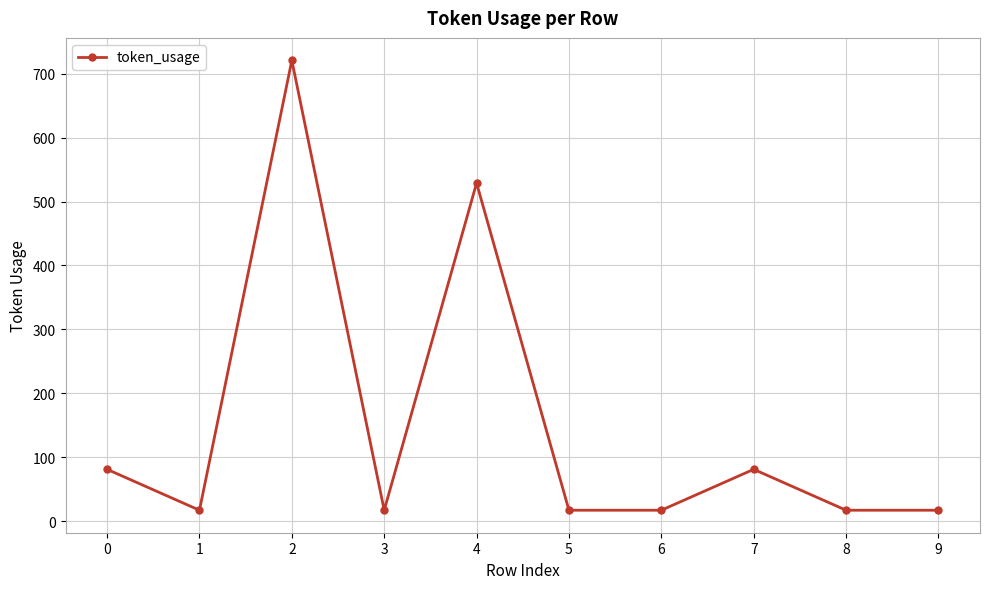

The value at 7 is 48. True or false?

False